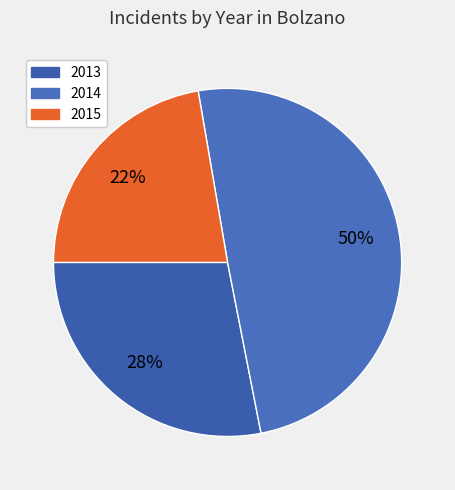

How many slices are in this pie chart?

3